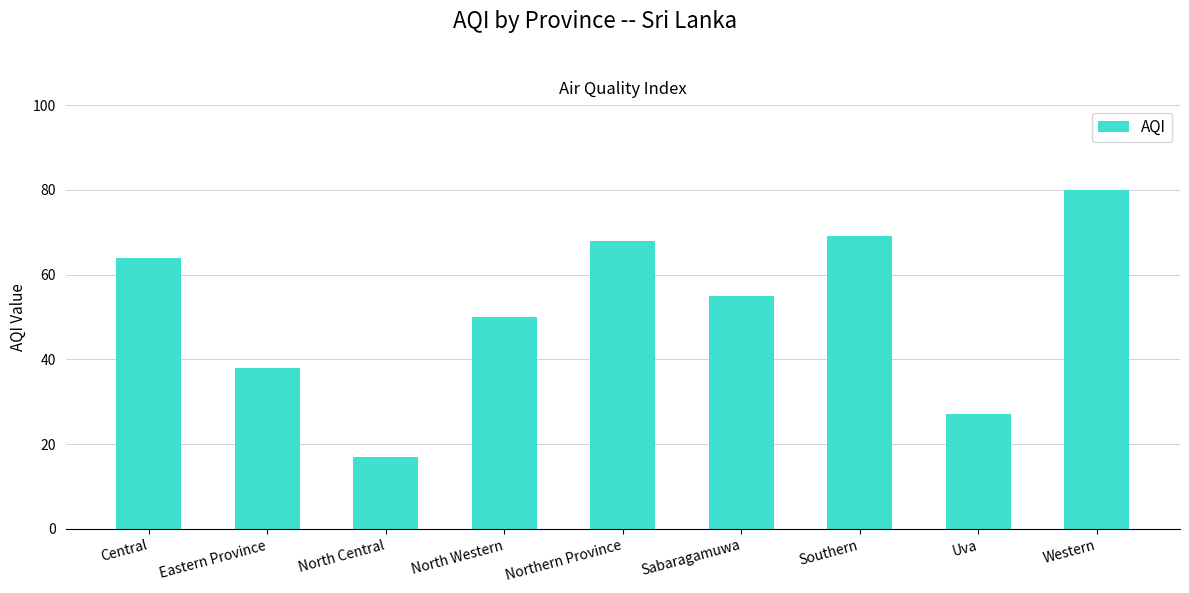

What is the minimum value shown in the chart?

17